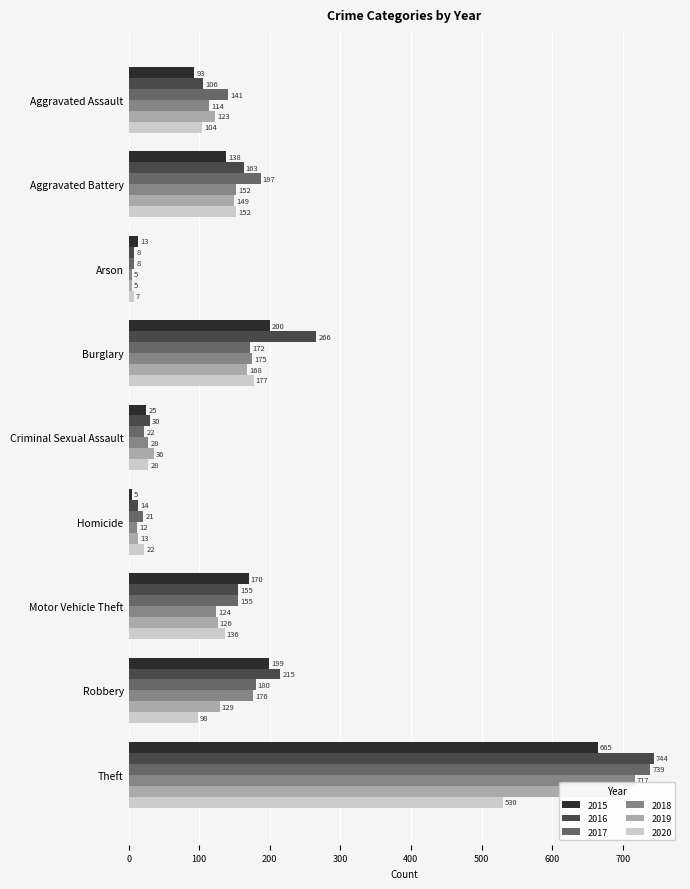

Reading left to right, extract all data points from this chart.

2015: Aggravated Assault=93	Aggravated Battery=138	Arson=13	Burglary=200	Criminal Sexual Assault=25	Homicide=5	Motor Vehicle Theft=170	Robbery=199	Theft=665
2016: Aggravated Assault=106	Aggravated Battery=163	Arson=8	Burglary=266	Criminal Sexual Assault=30	Homicide=14	Motor Vehicle Theft=155	Robbery=215	Theft=744
2017: Aggravated Assault=141	Aggravated Battery=187	Arson=8	Burglary=172	Criminal Sexual Assault=22	Homicide=21	Motor Vehicle Theft=155	Robbery=180	Theft=739
2018: Aggravated Assault=114	Aggravated Battery=152	Arson=5	Burglary=175	Criminal Sexual Assault=28	Homicide=12	Motor Vehicle Theft=124	Robbery=176	Theft=717
2019: Aggravated Assault=123	Aggravated Battery=149	Arson=5	Burglary=168	Criminal Sexual Assault=36	Homicide=13	Motor Vehicle Theft=126	Robbery=129	Theft=686
2020: Aggravated Assault=104	Aggravated Battery=152	Arson=7	Burglary=177	Criminal Sexual Assault=28	Homicide=22	Motor Vehicle Theft=136	Robbery=98	Theft=530